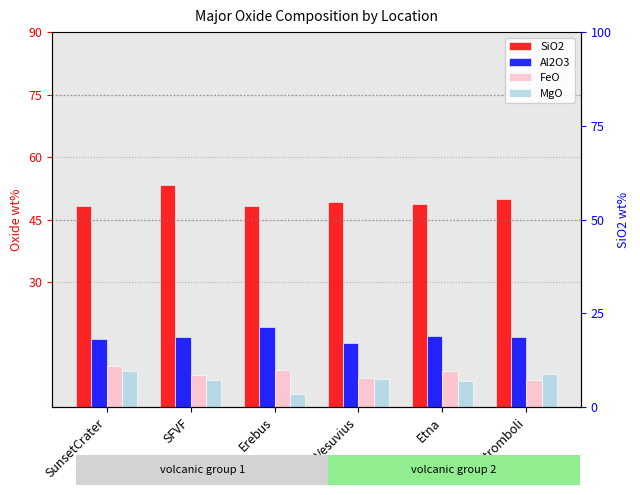

What is the difference between the maximum and minimum values in the MgO series?

5.4